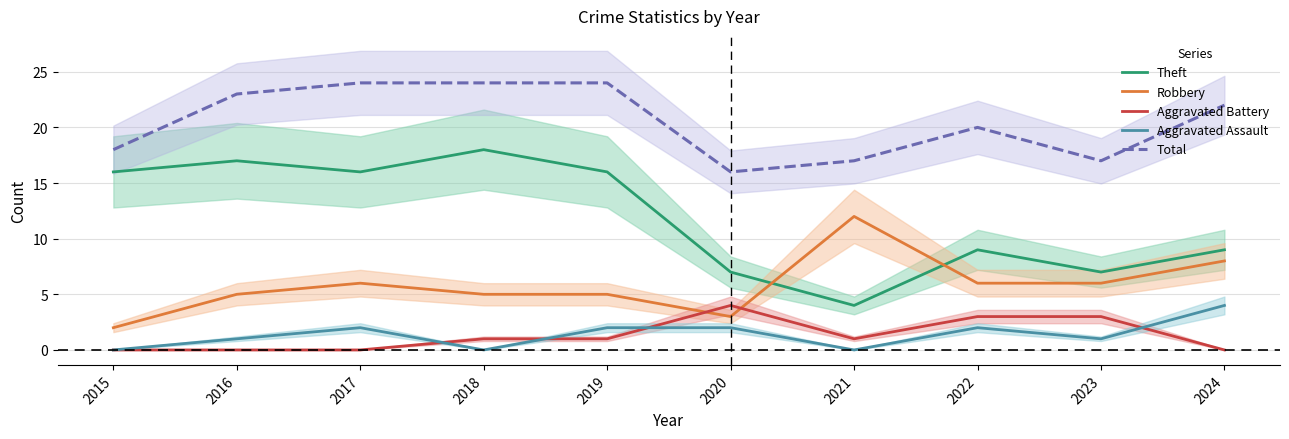

Rank the categories by Theft value from highest to lowest.

2018, 2016, 2015, 2017, 2019, 2022, 2024, 2020, 2023, 2021